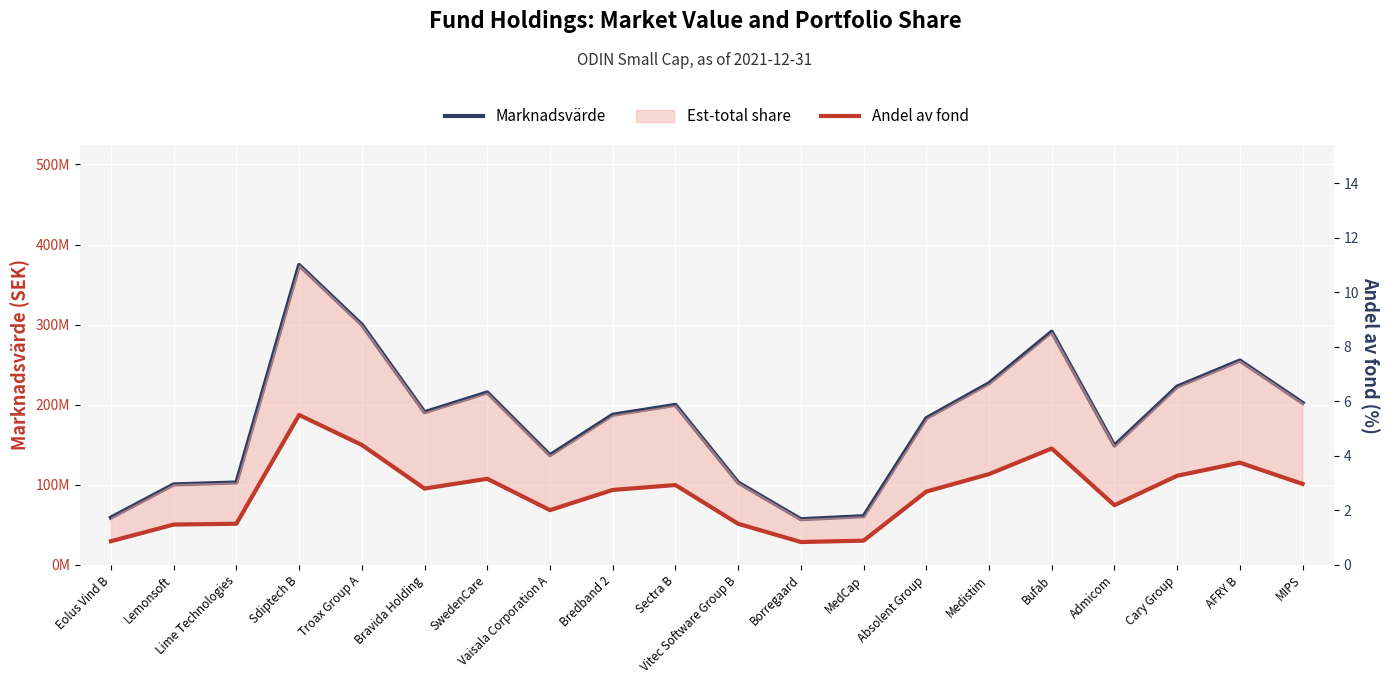

What is the label of the 19th point from the right?

Lemonsoft